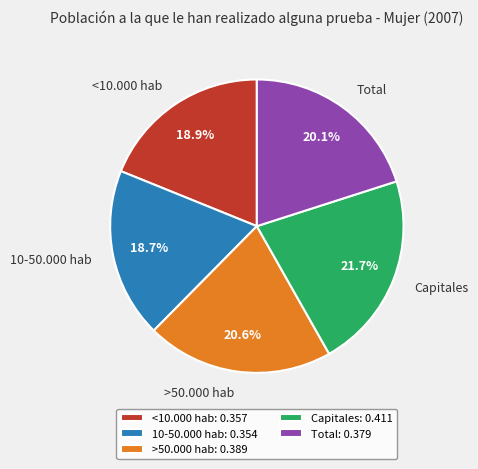

To the nearest percent, what portion does Capitales represent?

22%